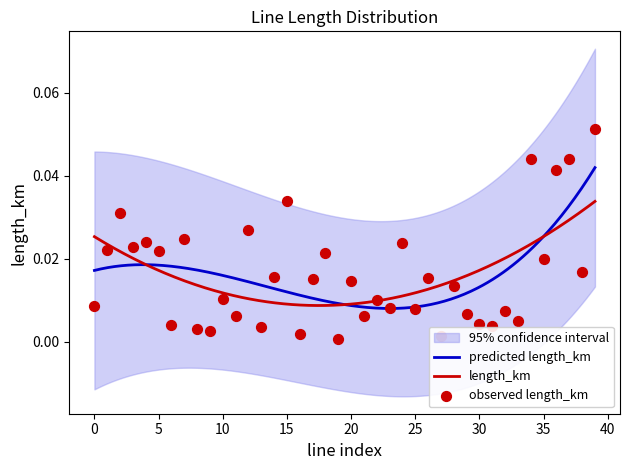

Which has a higher value, 19 or 13?

13